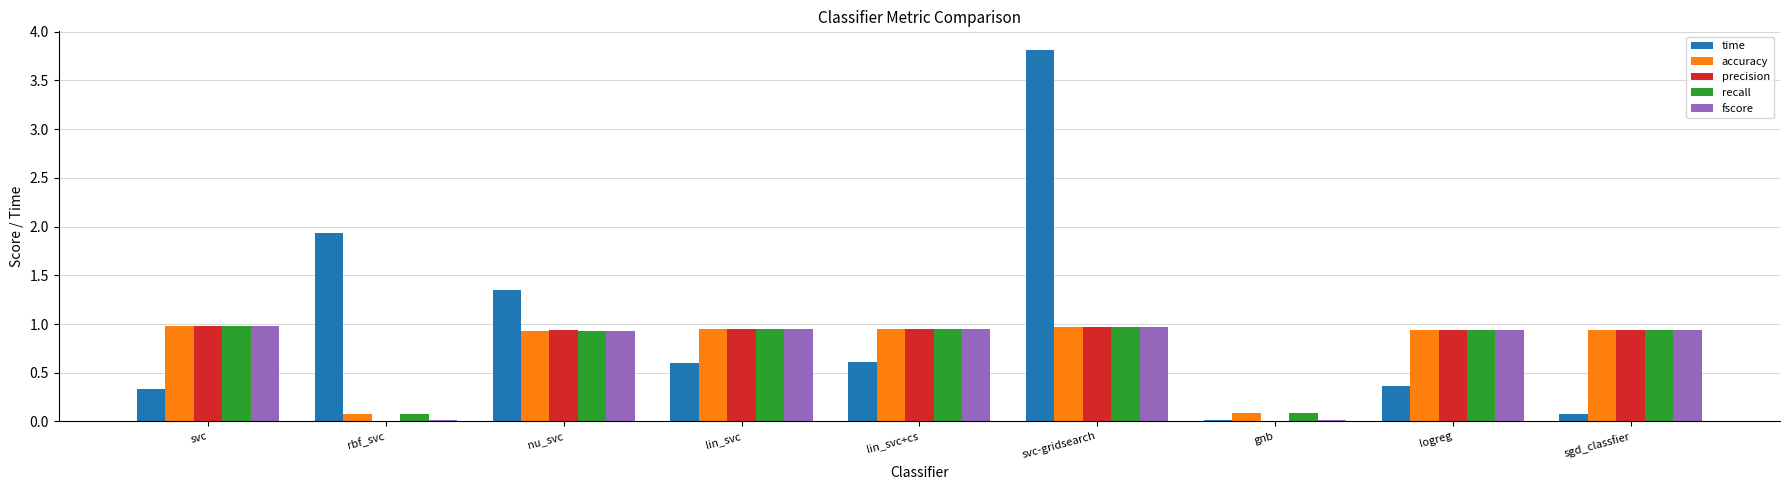

What is the maximum value for time?

3.8